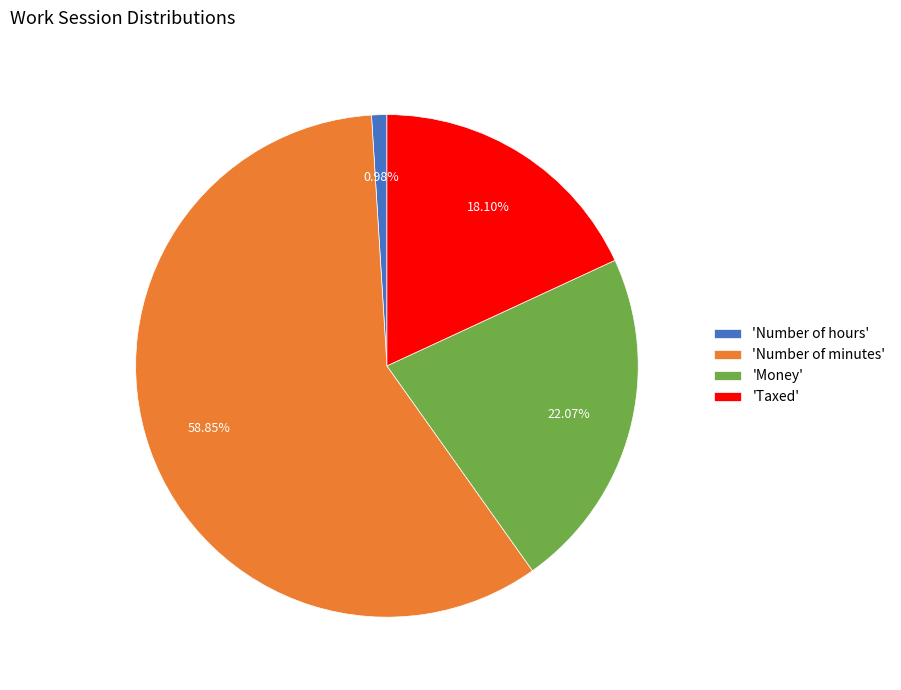

Between 'Money' and 'Number of hours', which is larger?

'Money'